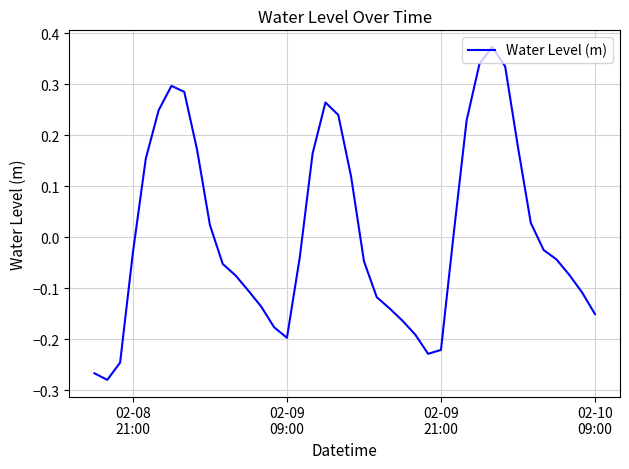

What is the difference between the maximum and minimum values?

0.7